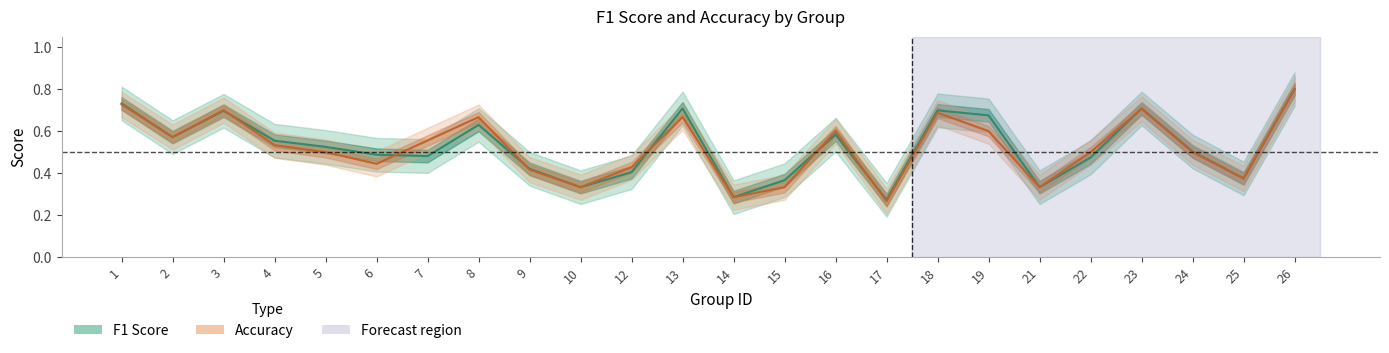

Reading left to right, what are all the values shown in this chart?

F1 Score: 0.7	0.6	0.7	0.6	0.5	0.5	0.5	0.6	0.4	0.3	0.4	0.7	0.3	0.4	0.6	0.3	0.7	0.7	0.3	0.5	0.7	0.5	0.4	0.8
Accuracy: 0.7	0.6	0.7	0.5	0.5	0.4	0.6	0.7	0.4	0.3	0.4	0.7	0.3	0.3	0.6	0.3	0.7	0.6	0.3	0.5	0.7	0.5	0.4	0.8